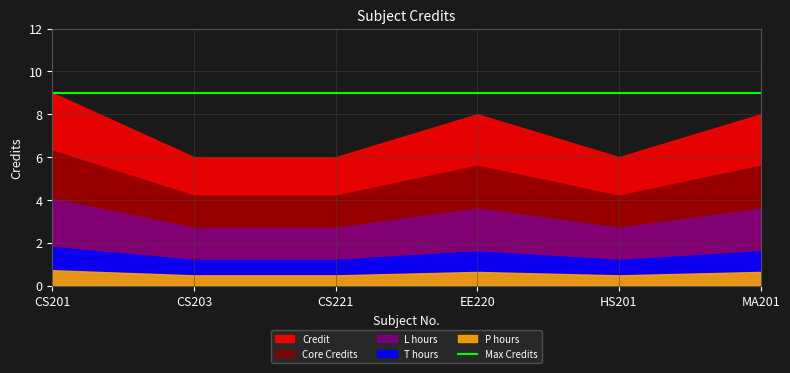

What is the sum of the values at CS221 and CS203?

12